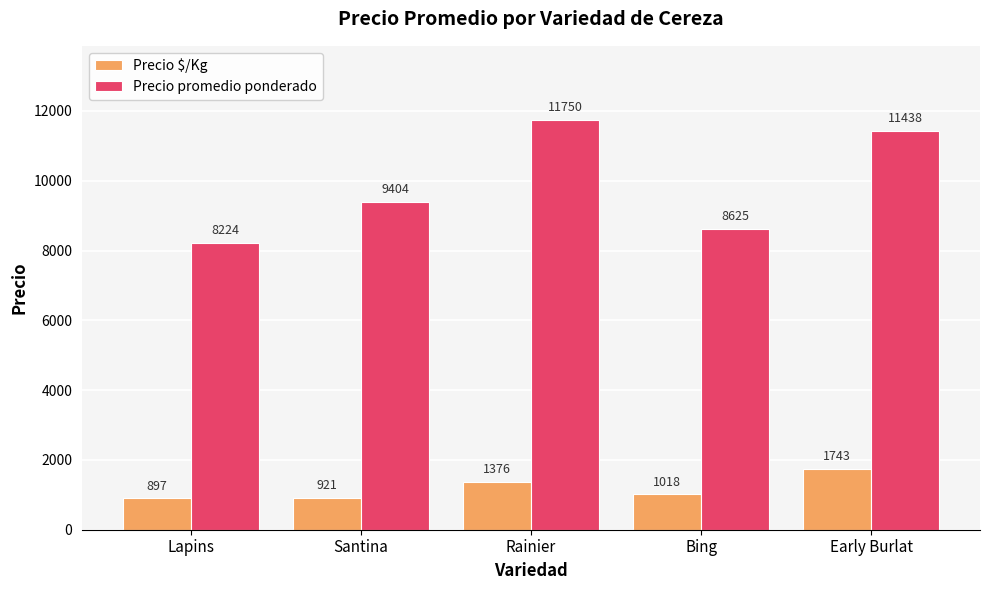

Is it true that Precio $/Kg equals 499 at Rainier?

False